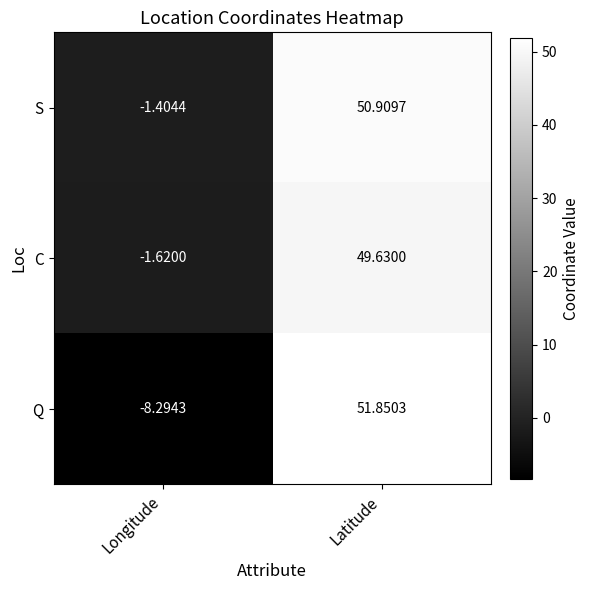

Which category has the lowest value across all series?

Longitude